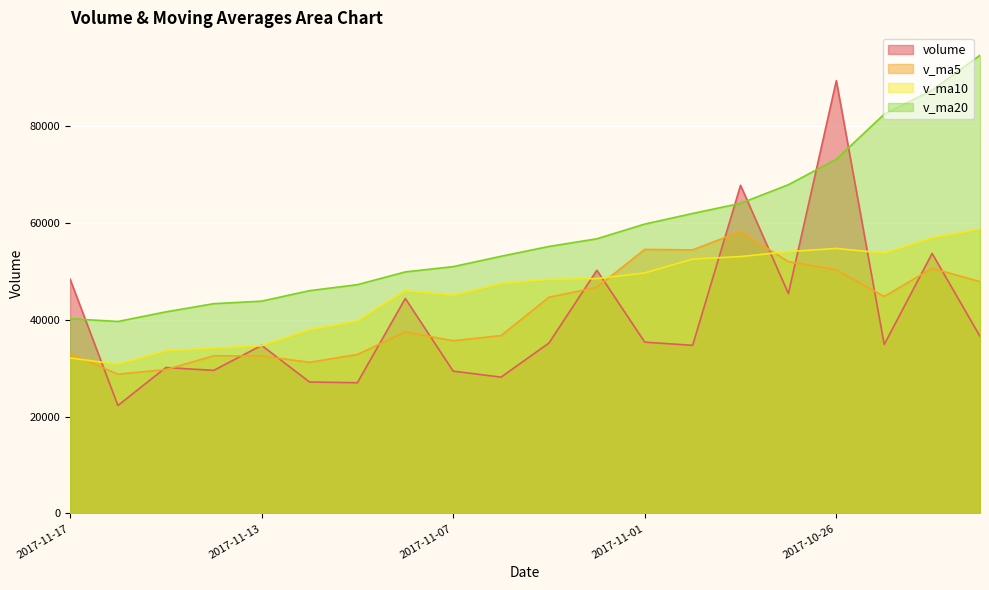

Which has a higher value, 2017-11-08 or 2017-11-16?

2017-11-08